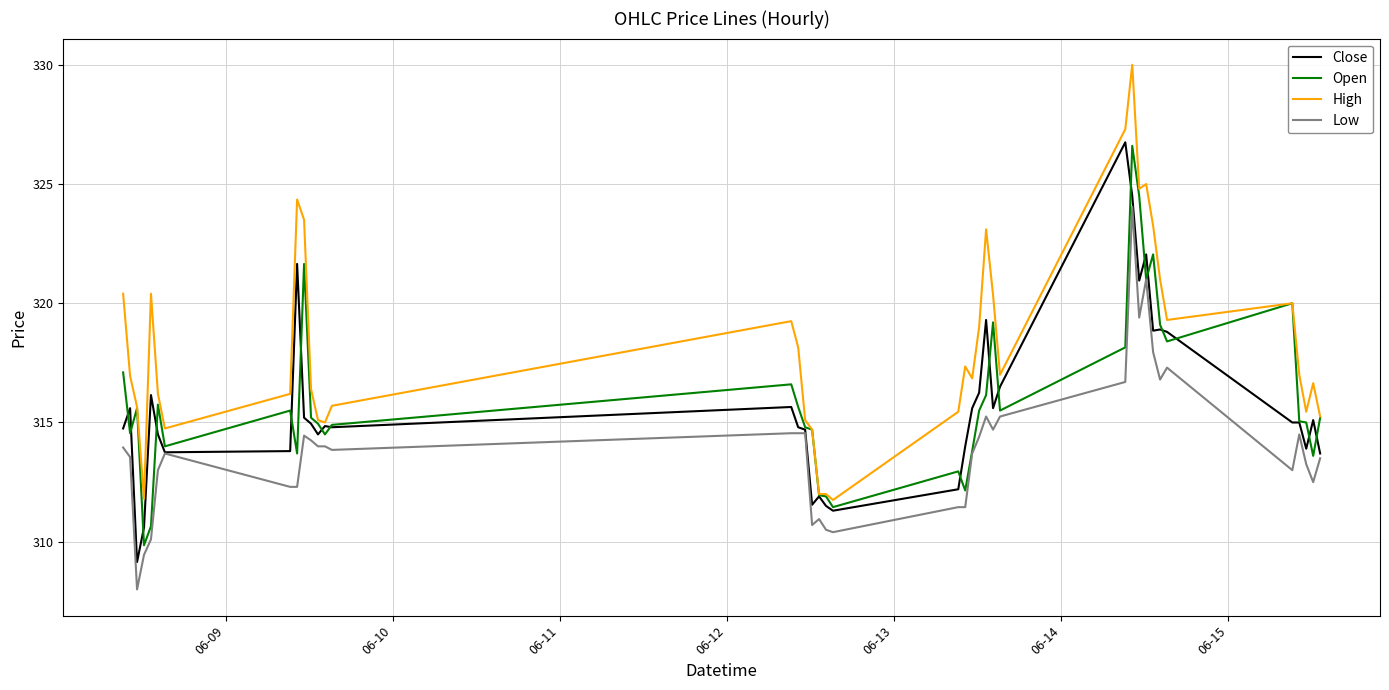

True or false: High and Low intersect in this chart.

False